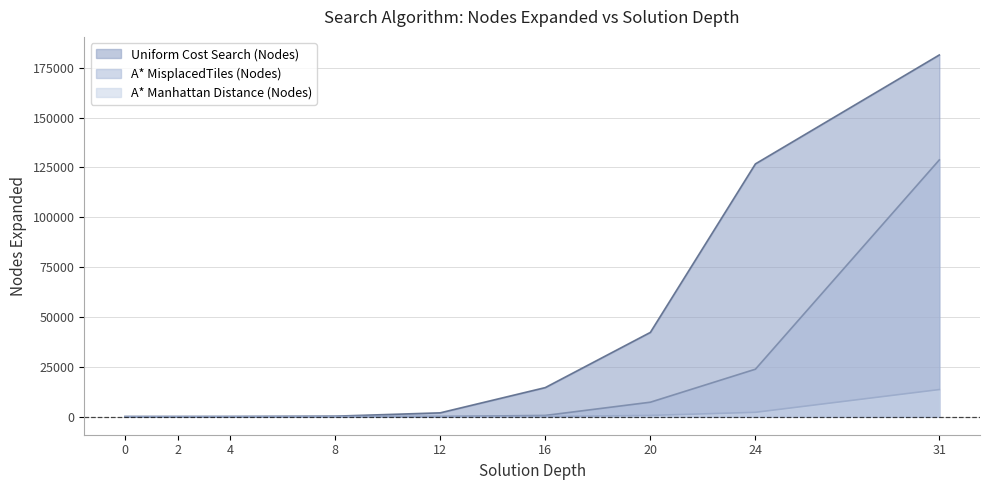

What is the difference between the Uniform Cost Search (Nodes) values at 24 and 2?

126791